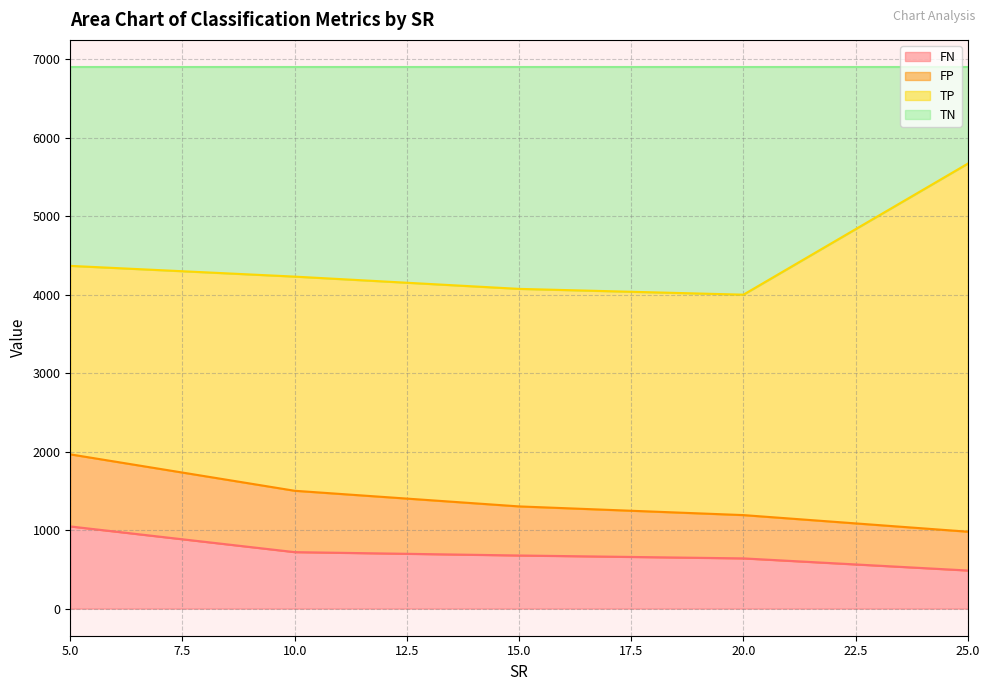

At which category does the chart reach its peak across all series?

5